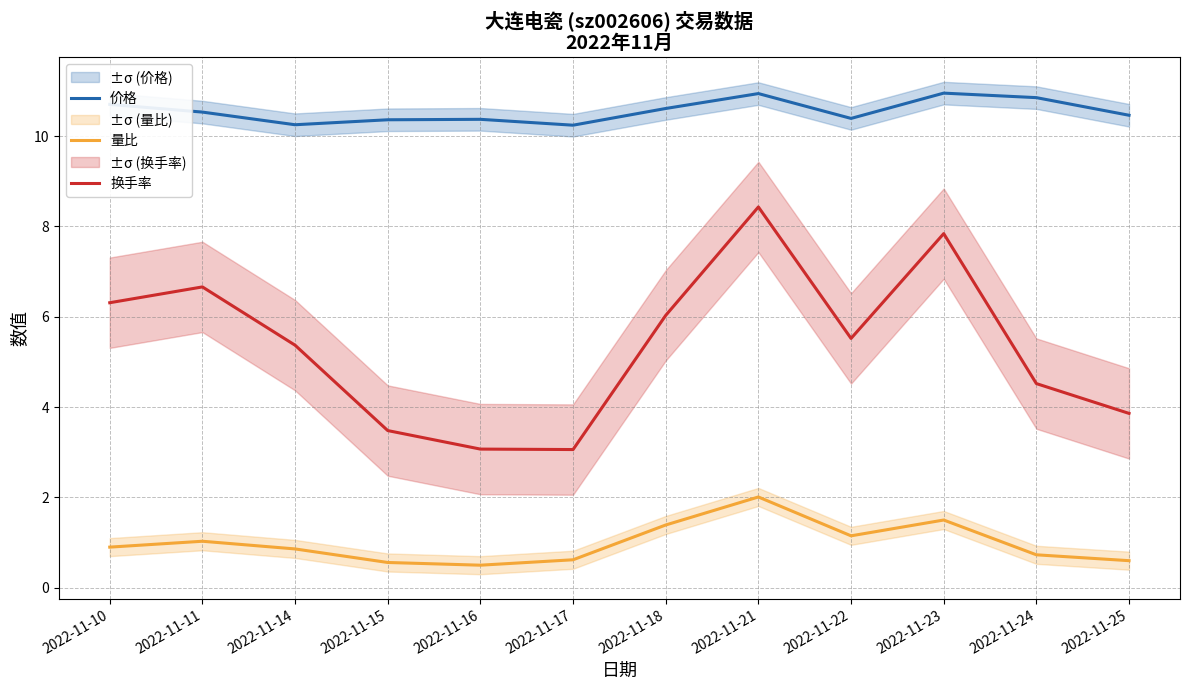

Is the value of 量比 at 2022-11-17 greater than the value of 换手率 at 2022-11-11?

No